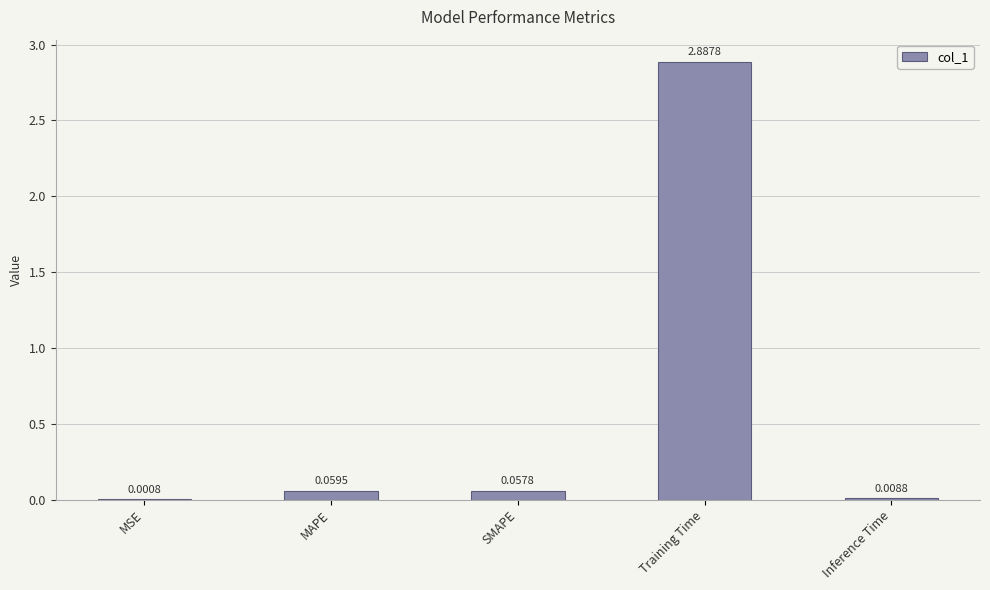

Which has a higher value, Inference Time or Training Time?

Training Time